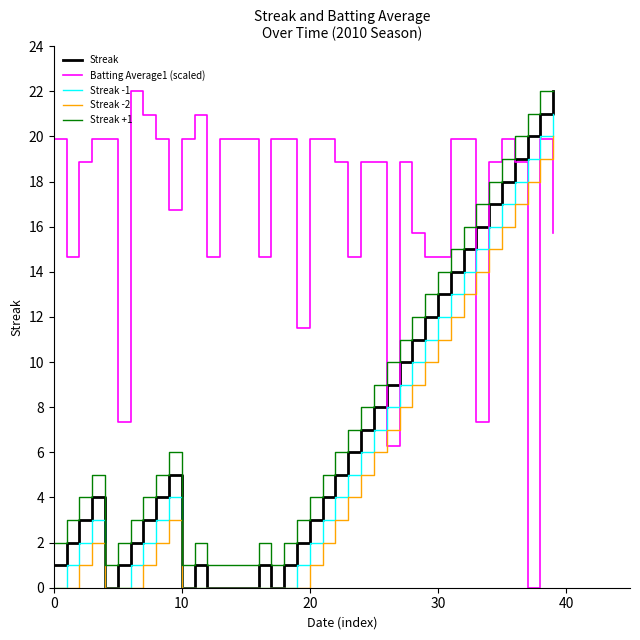

What is the maximum value shown in the chart?

22.0